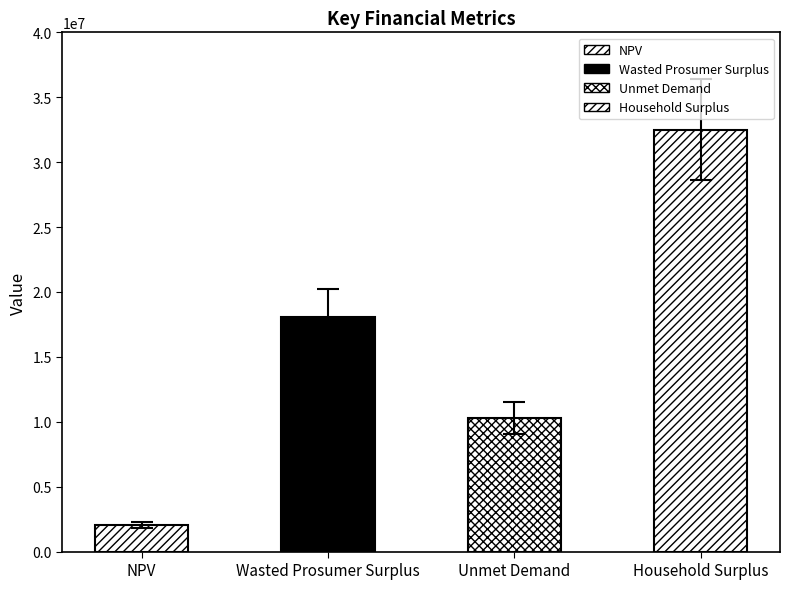

How many data points are less than 18093321?

2